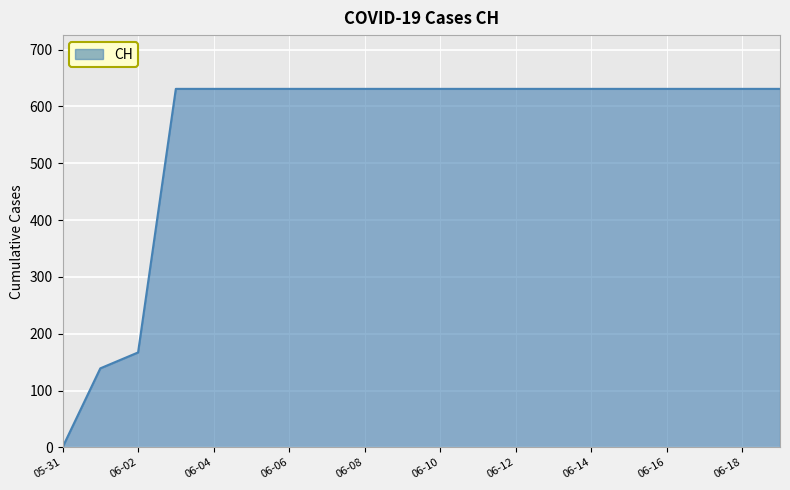

What is the maximum value shown in the chart?

631